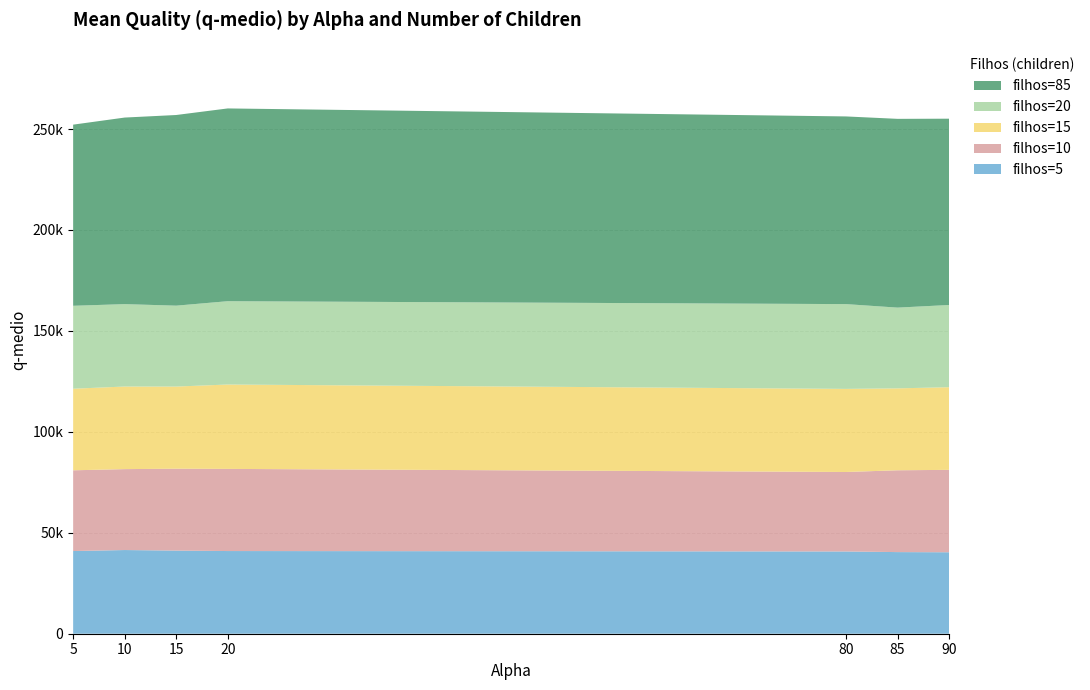

Reading right to left, list all the values displayed in this chart.

filhos=5: 90=40354	85=40433	80=40748	20=40955	15=41184	10=41454	5=40963
filhos=10: 90=40820	85=40533	80=39368	20=40695	15=40555	10=40084	5=39989
filhos=15: 90=40941	85=40576	80=41168	20=41794	15=40693	10=40910	5=40411
filhos=20: 90=40721	85=39997	80=41992	20=41274	15=40073	10=40822	5=41083
filhos=85: 90=92285	85=93503	80=92964	20=95485	15=94443	10=92412	5=89724